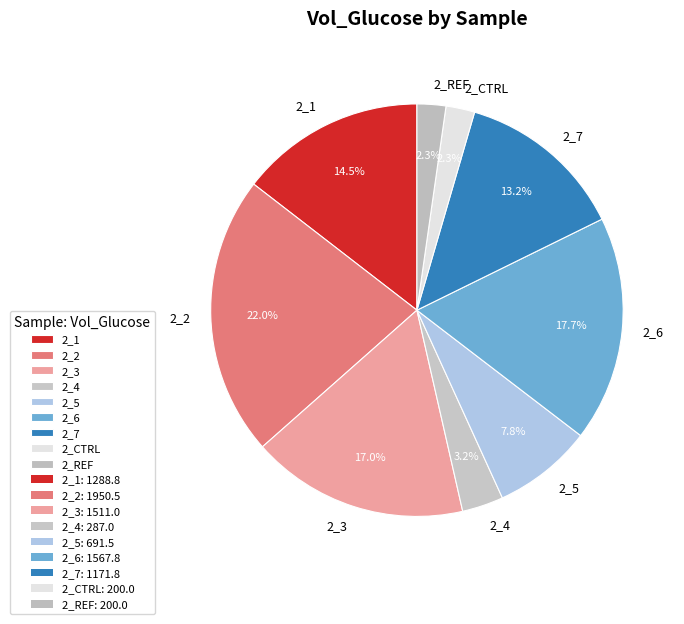

How much of the chart is everything except 2_5?

92.2%